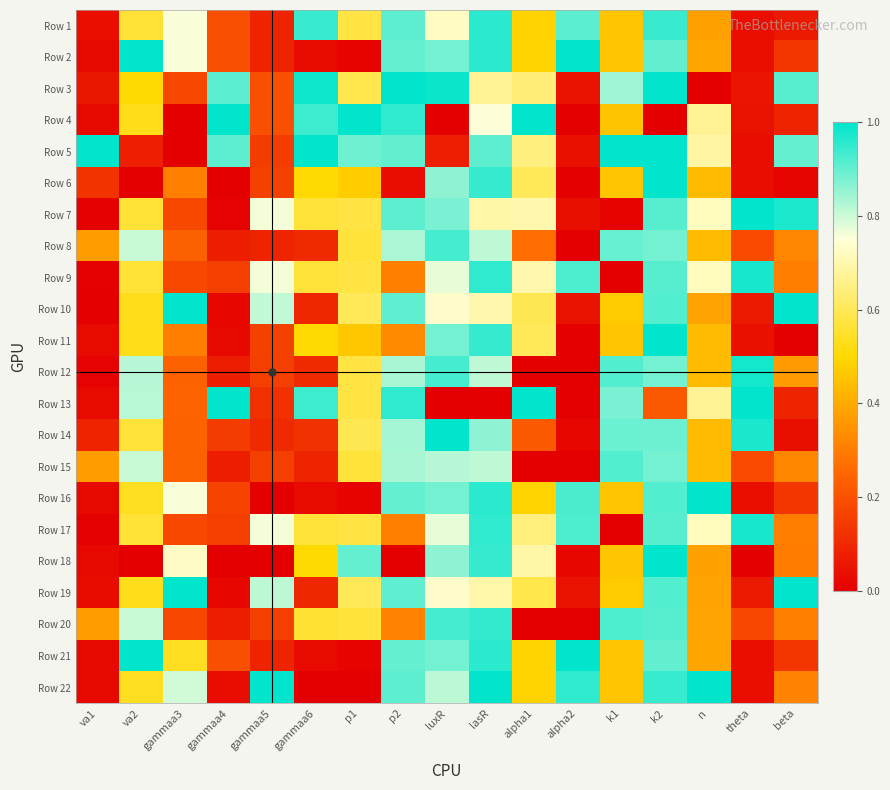

List the series in order of their peak value, highest first.

Row 2, Row 3, Row 4, Row 5, Row 10, Row 13, Row 14, Row 18, Row 19, Row 21, Row 22, Row 6, Row 16, Row 11, Row 7, Row 12, Row 9, Row 17, Row 1, Row 20, Row 8, Row 15